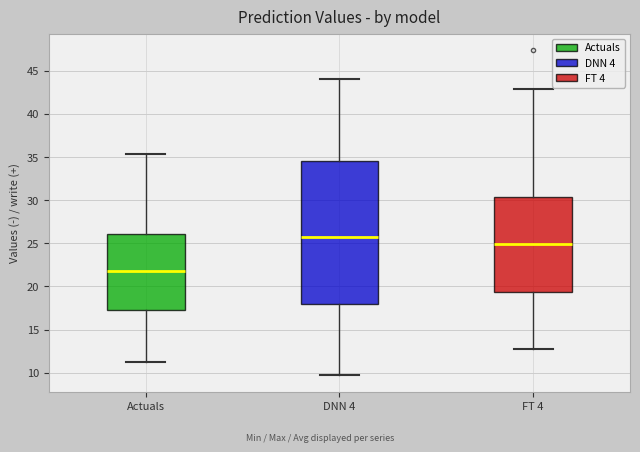

Reading left to right, transcribe this box plot: for each box, give where its median line is, the range the box spans, and where its two whiskers end, as read against the y-axis. The values are not printed on the chart, so give them approximately, as read against the axis.

Actuals: median 22.0, box 17.5 to 26.0, whiskers 11.5 to 35.5
DNN 4: median 25.5, box 18.0 to 34.5, whiskers 9.5 to 44.0
FT 4: median 25.0, box 19.5 to 30.5, whiskers 12.5 to 43.0